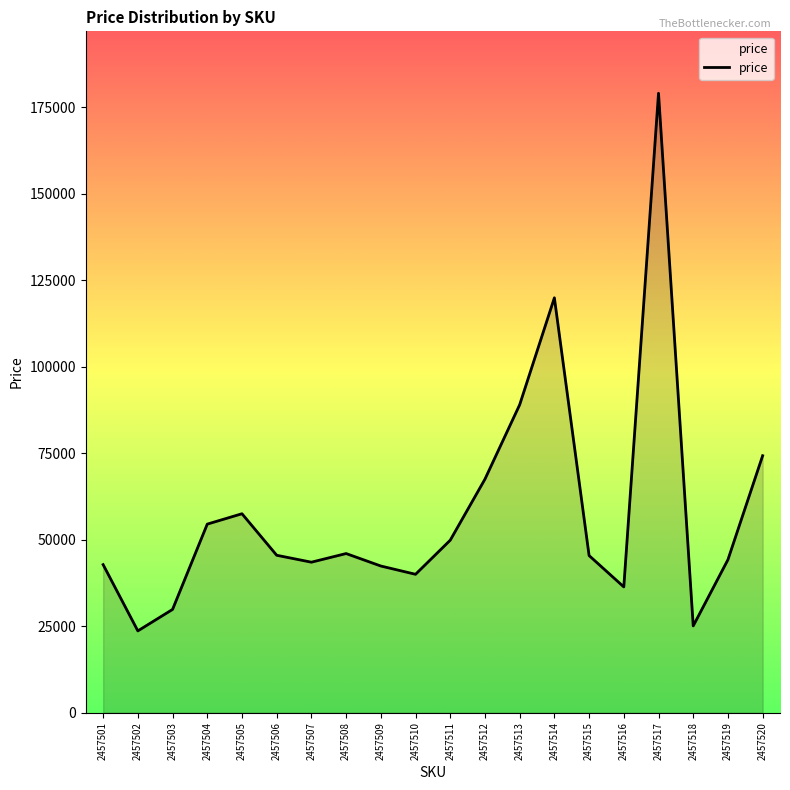

What value does the data have at 2457512?

67500